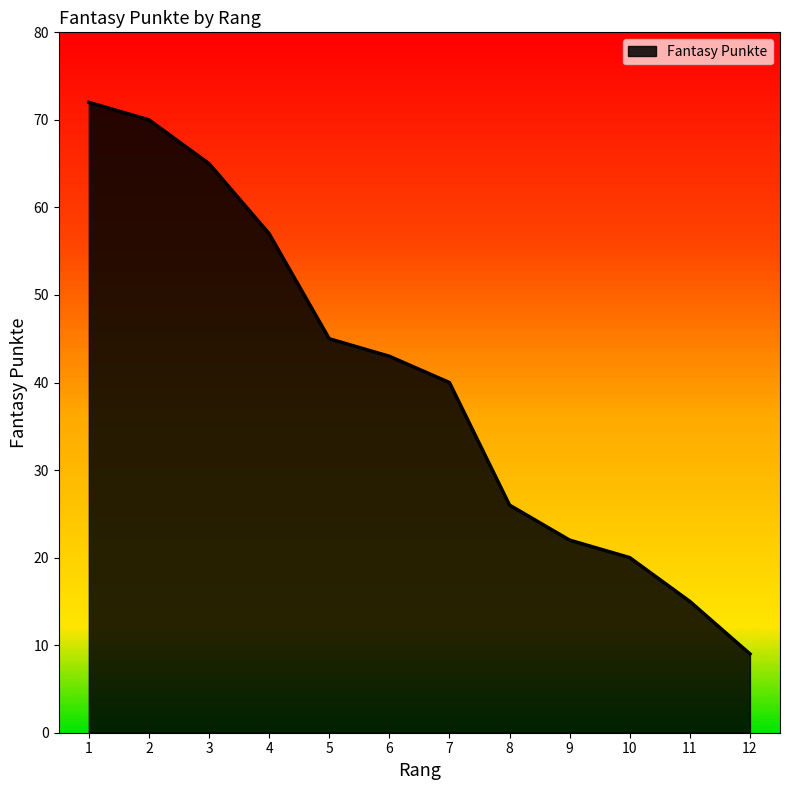

What is the difference between the values at 5 and 12?

36